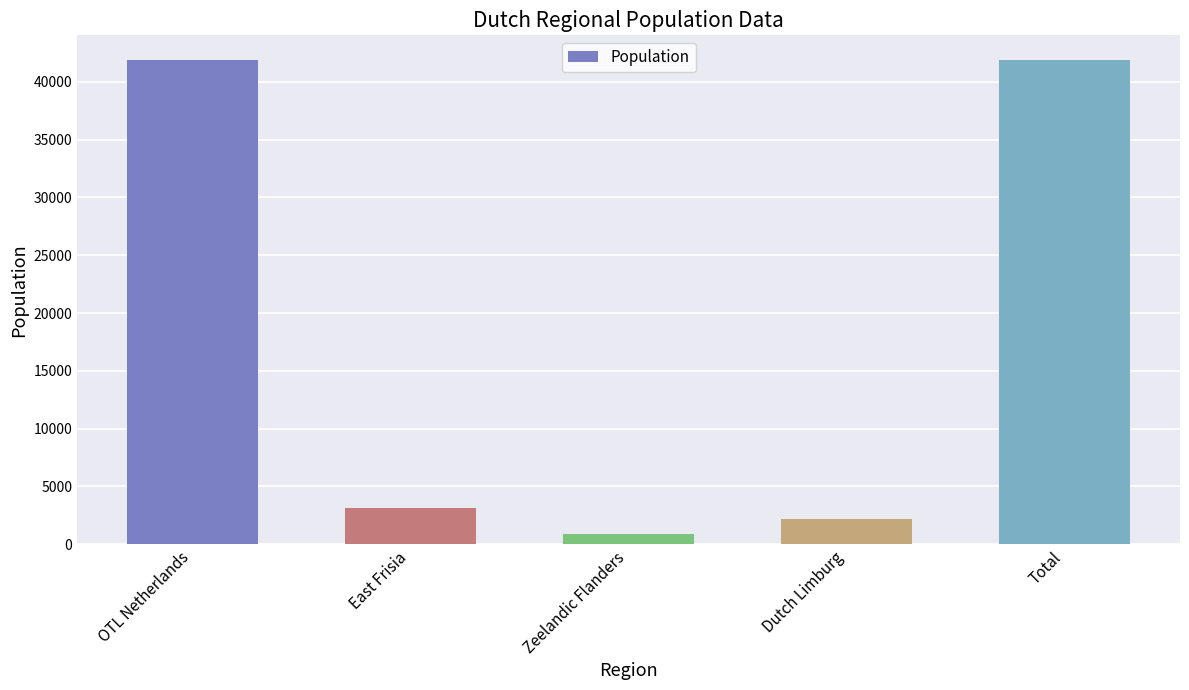

What is the minimum value shown in the chart?

875.8